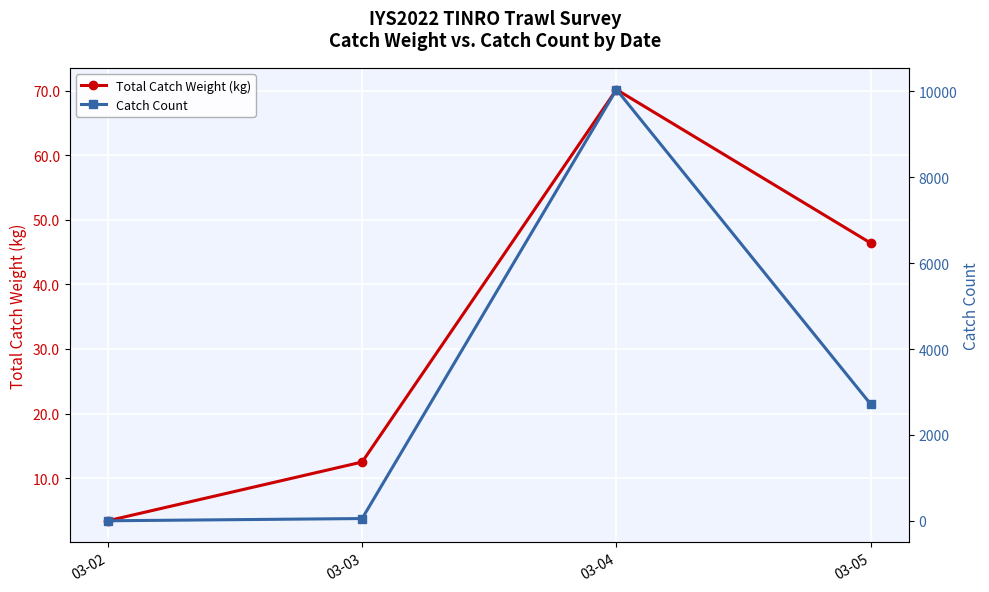

Rank the series by their maximum value, from lowest to highest.

Total Catch Weight (kg), Catch Count